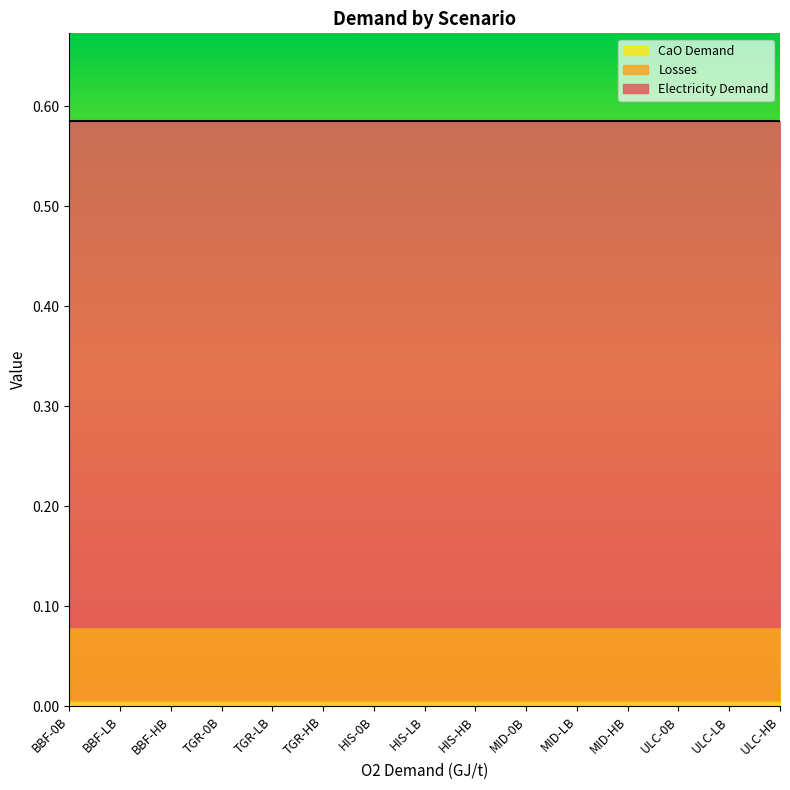

Read the Losses value at TGR-HB.

0.1